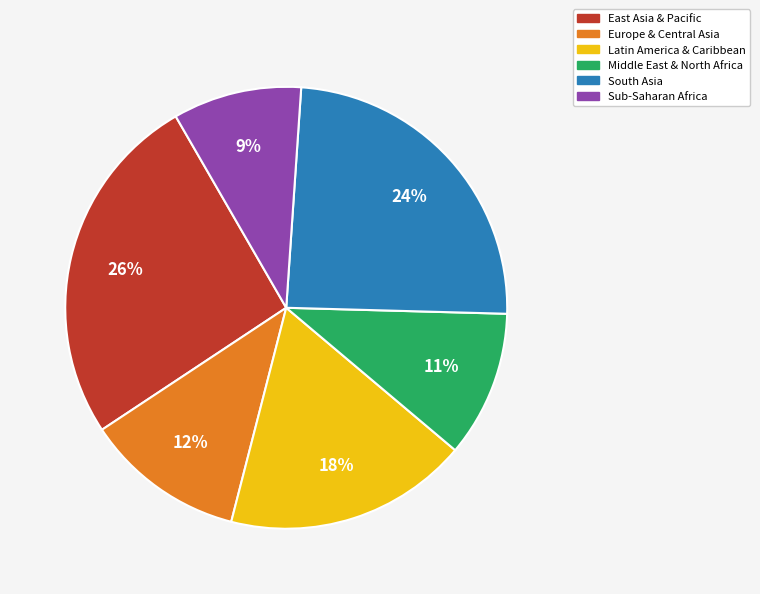

To the nearest percent, what portion does Sub-Saharan Africa represent?

9%